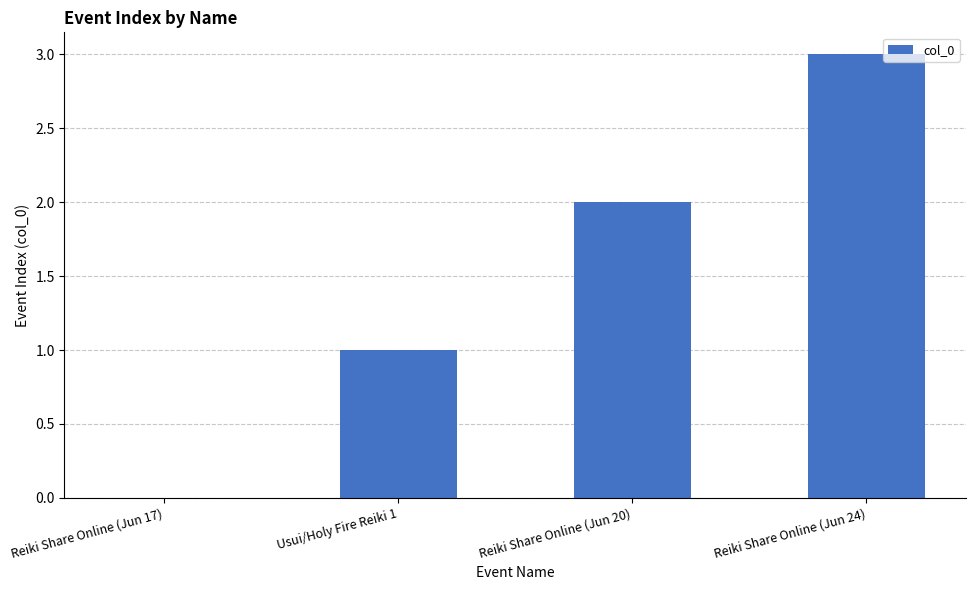

What is the change in value from Reiki Share Online (Jun 17) to Usui/Holy Fire Reiki 1?

+1